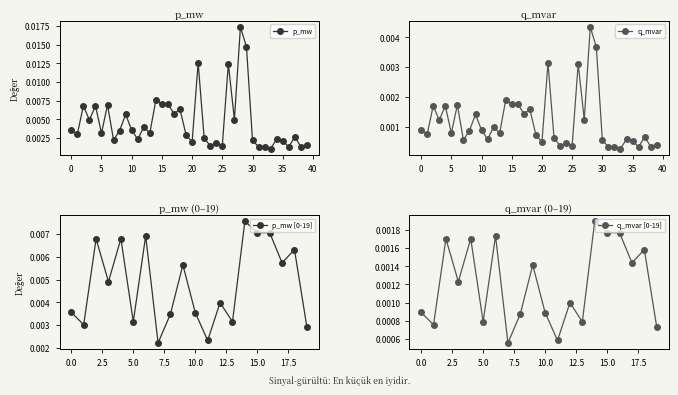

At which label is q_mvar closest to 0?

33